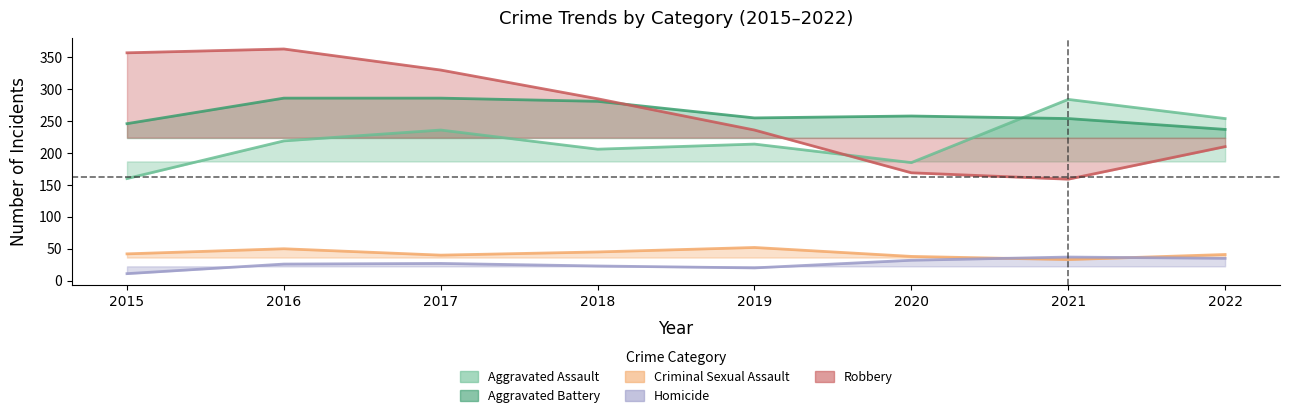

How many values in the Aggravated Battery series are below 258?

4